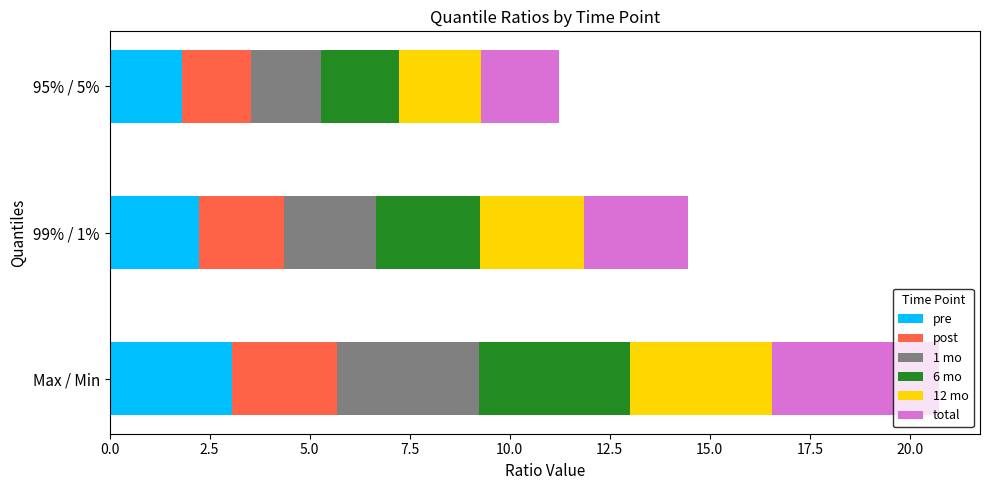

Which category has the highest value in the pre series?

Max / Min